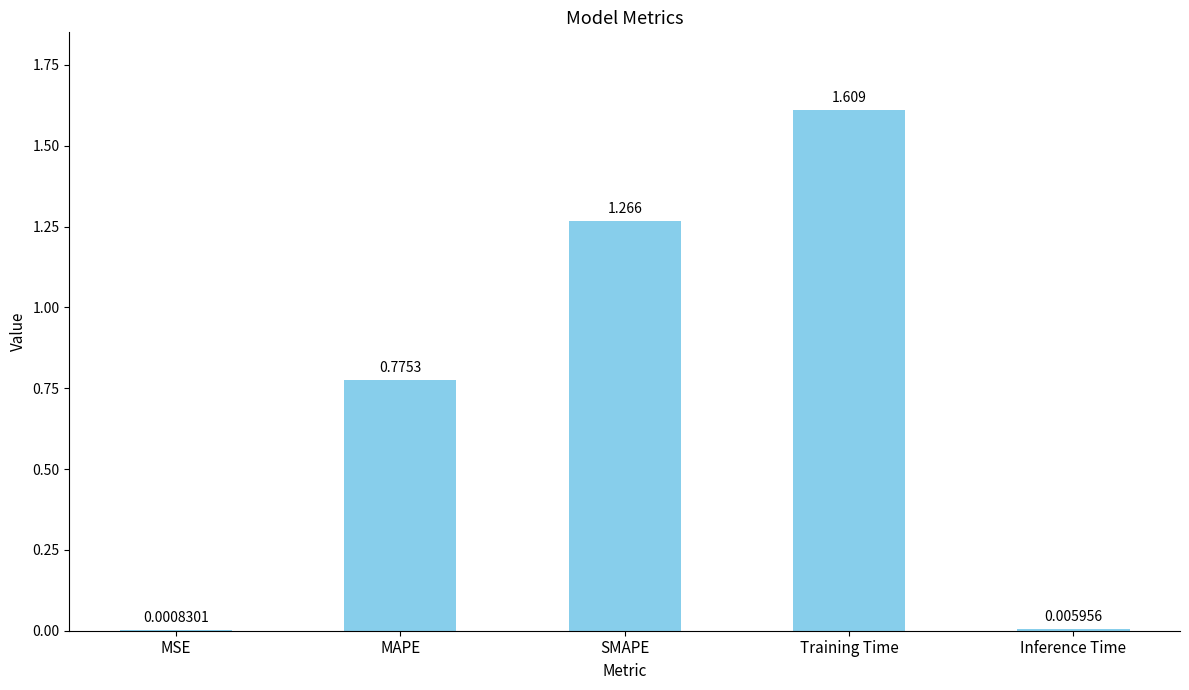

Which has a higher value, MAPE or Inference Time?

MAPE